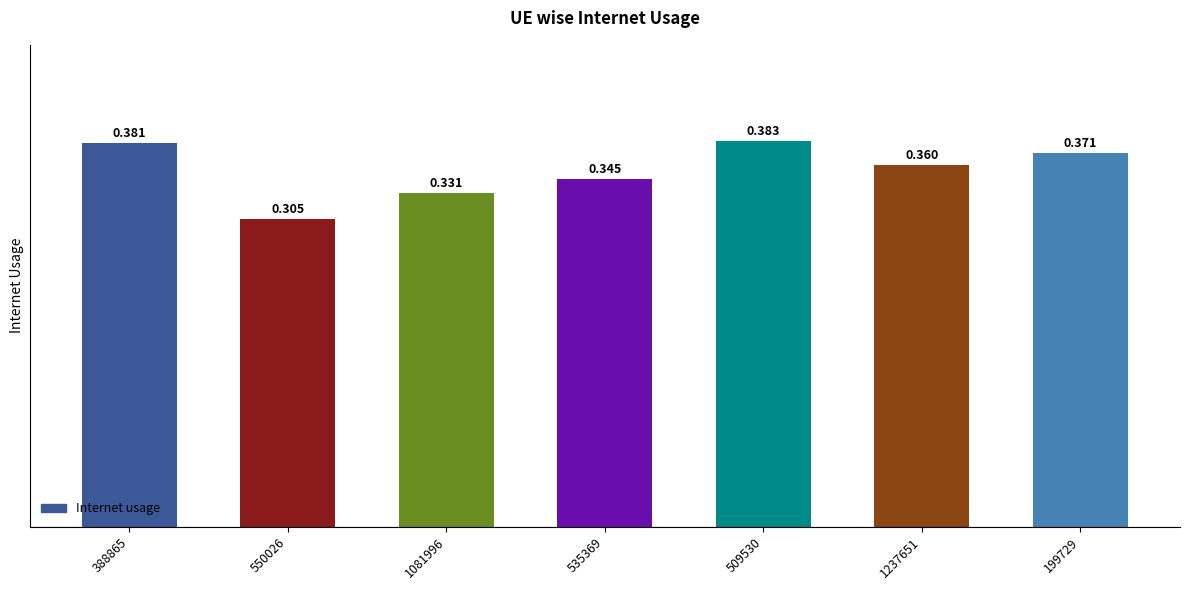

Reading left to right, extract all data points from this chart.

388865=0.4	550026=0.3	1081996=0.3	535369=0.3	509530=0.4	1237651=0.4	199729=0.4